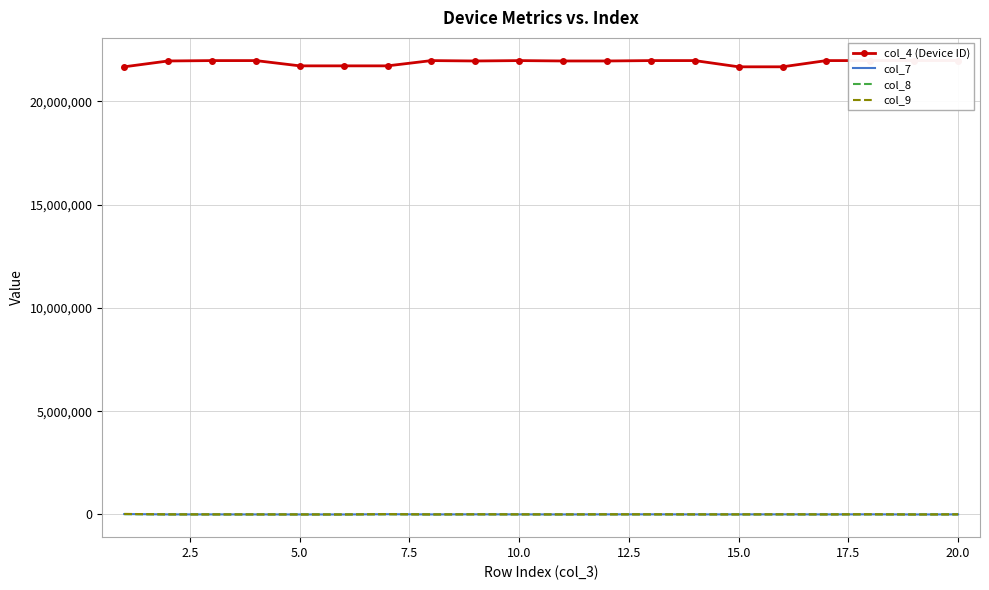

What is the sum of all col_8 values?

74037.8